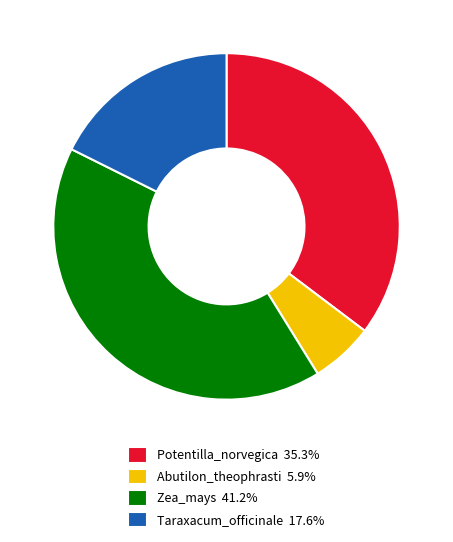

Does Zea_mays represent more than half of the total?

No